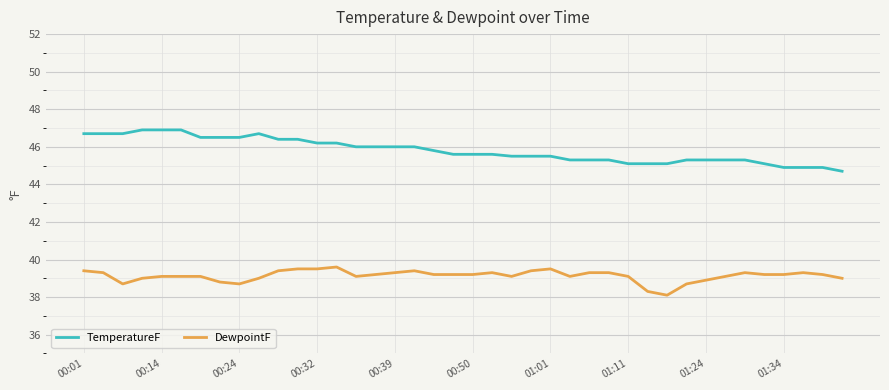

Does the chart display data point markers on the line(s)?

No